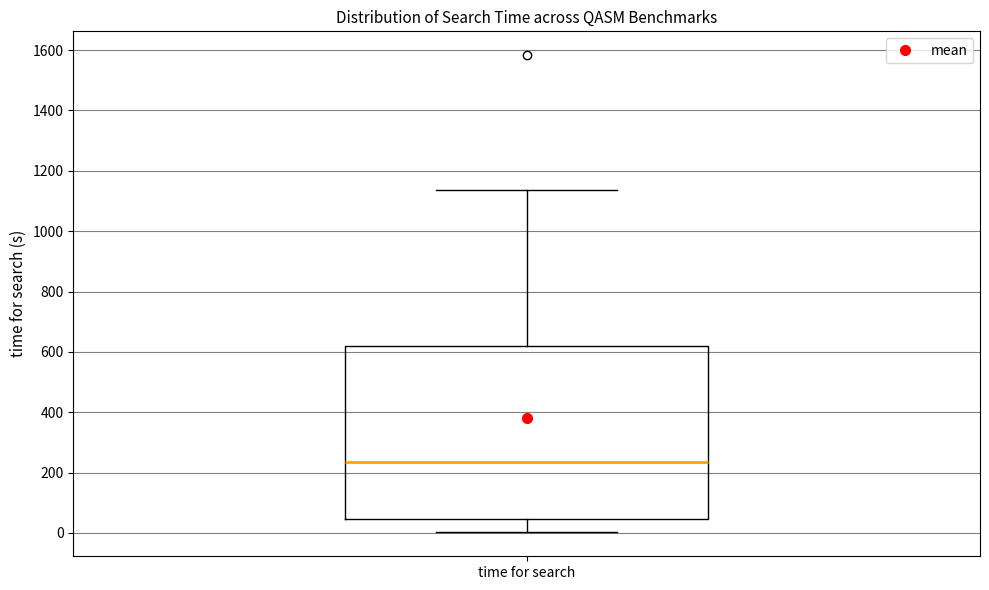

Read this box plot against the y-axis: the position of the median line, the range covered by the box, and the ends of both whiskers. The values are not printed on the chart, so give them approximately, as read against the axis.

median 240, box 40 to 620, whiskers 0 to 1140